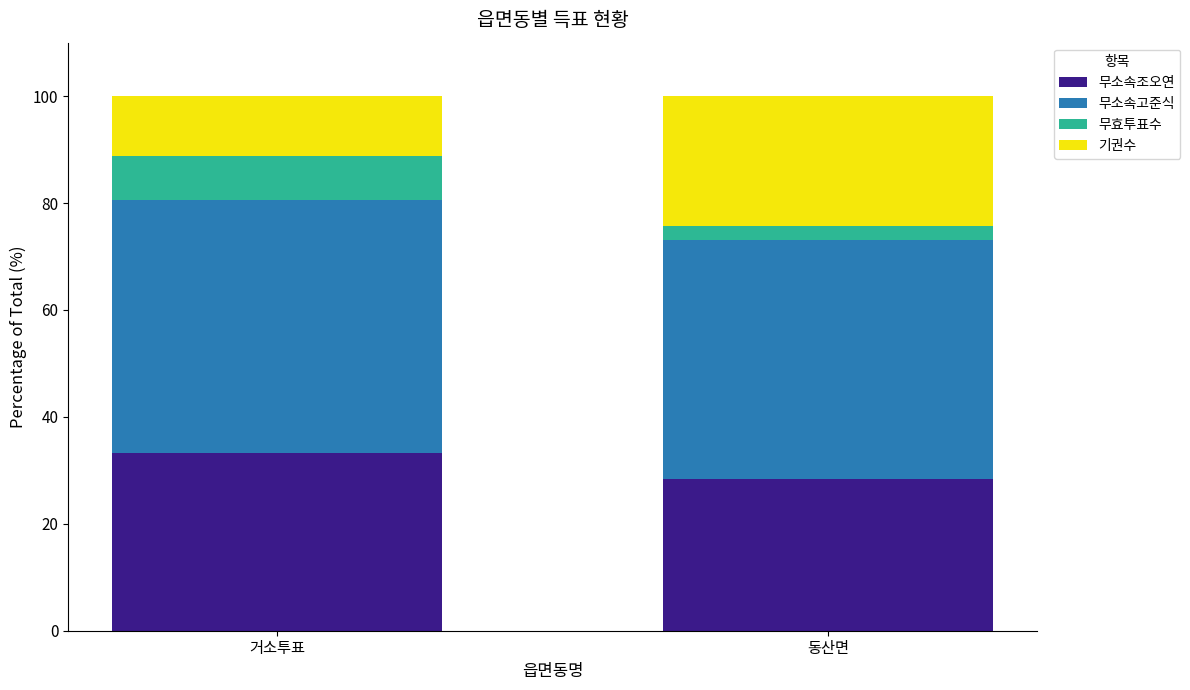

Rank the categories by 무소속조오연 value from highest to lowest.

거소투표, 동산면